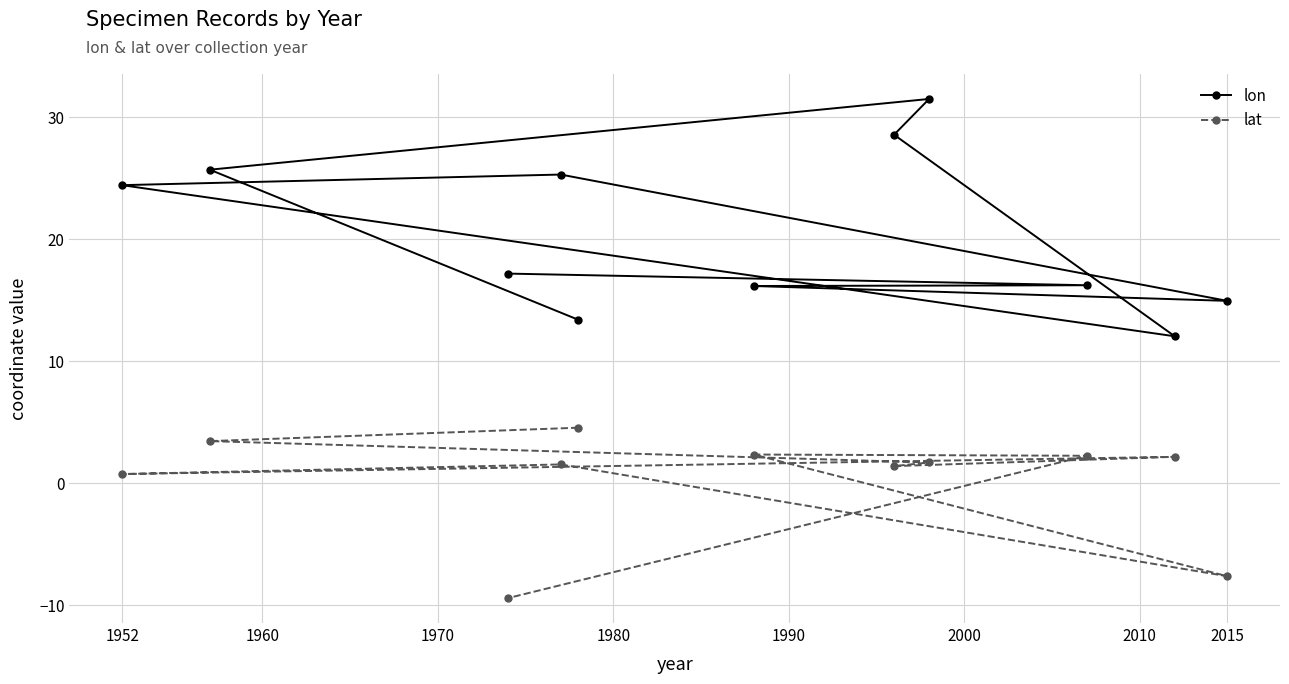

How many values in the lat series are below 1?

3